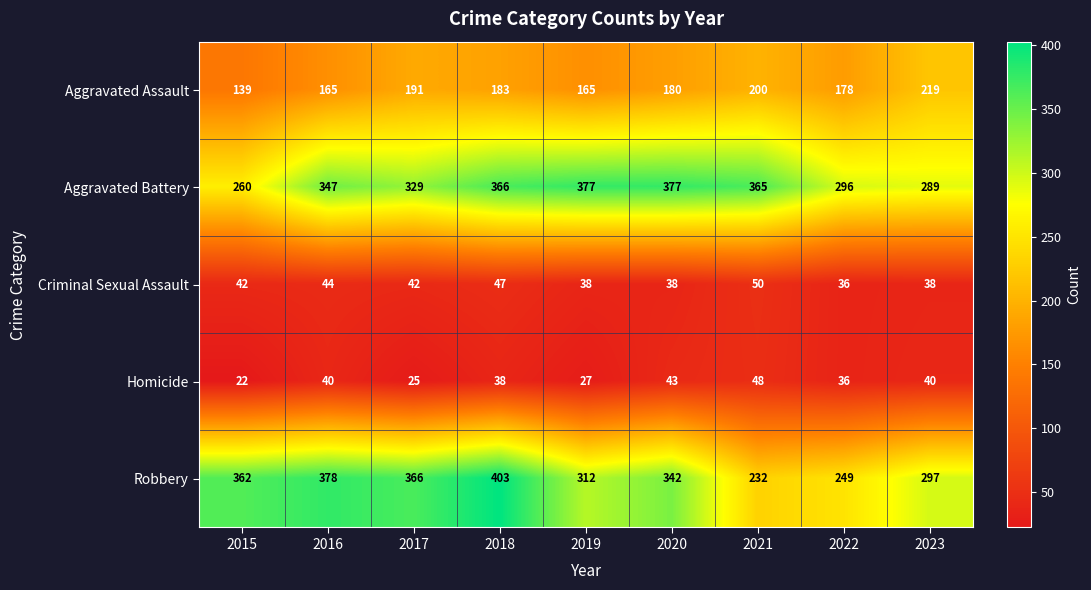

What is the highest value of the Aggravated Assault series?

219